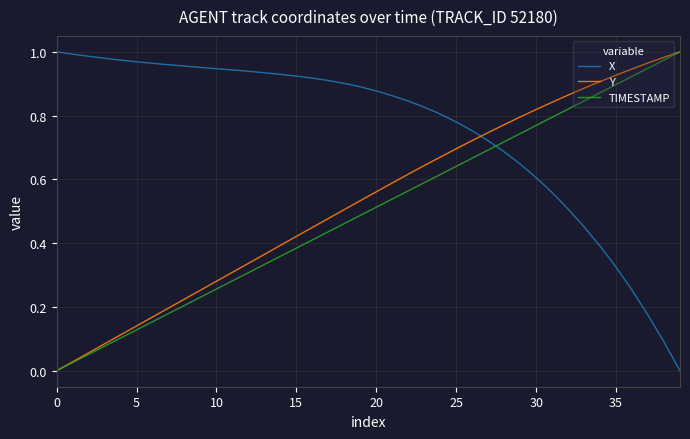

Which series has the largest total across all categories?

X